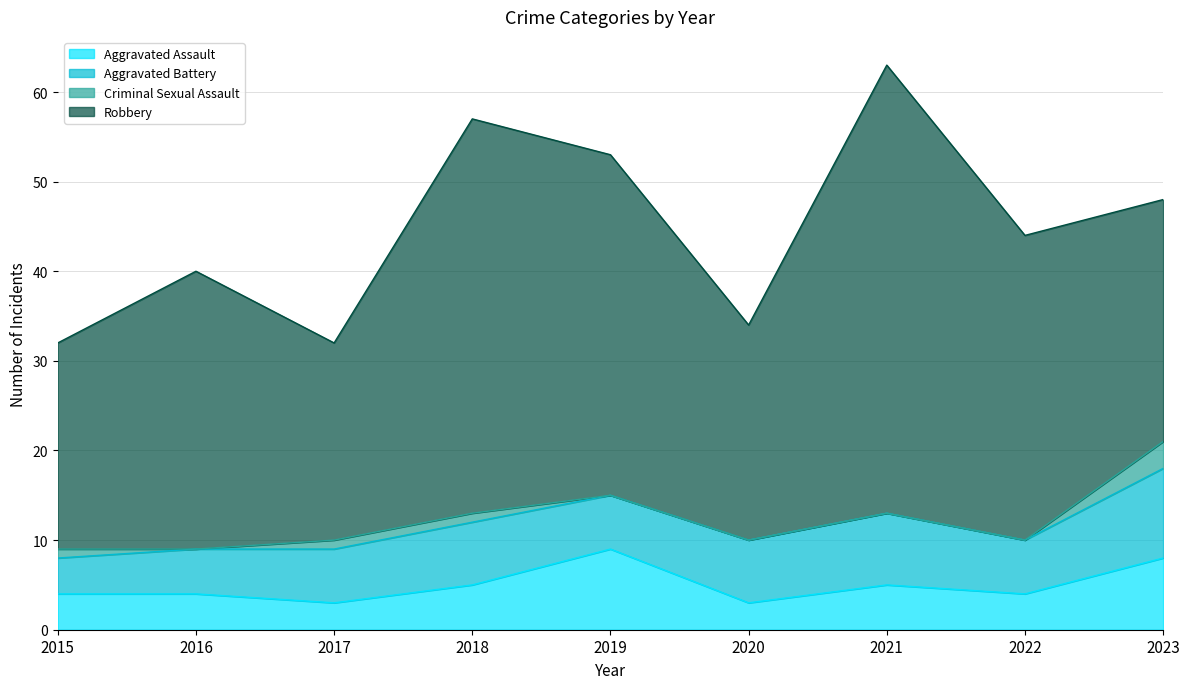

Which has a higher value, 2021 or 2020?

2021